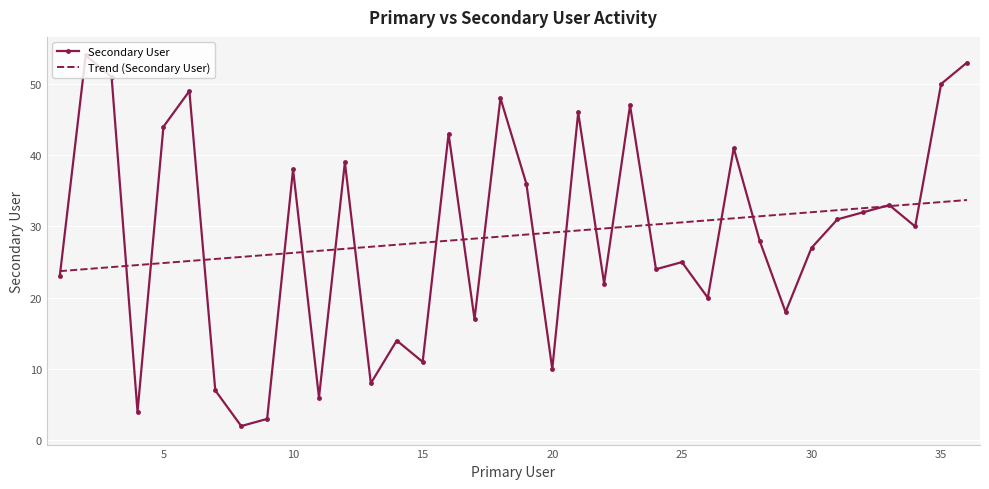

What is the difference between the maximum and minimum values in the Trend (Secondary User) series?

10.0